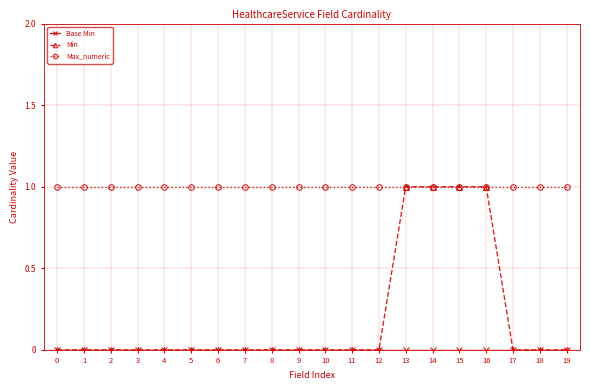

What is the total value across all series at 3?

1